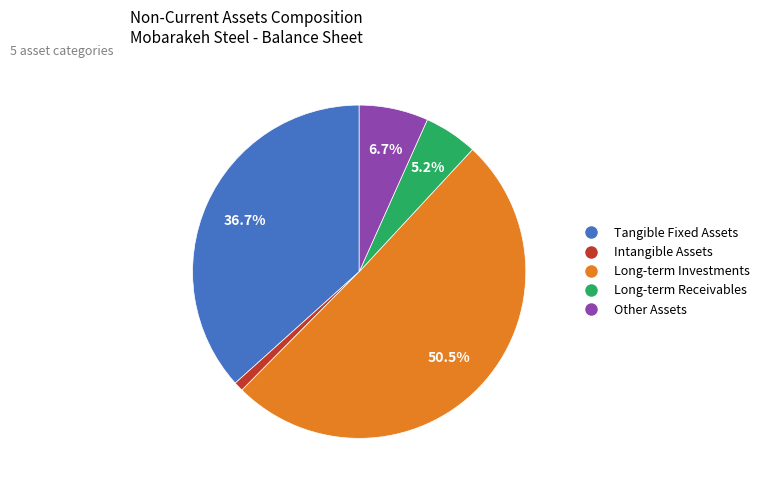

Does any single category account for the majority?

Yes